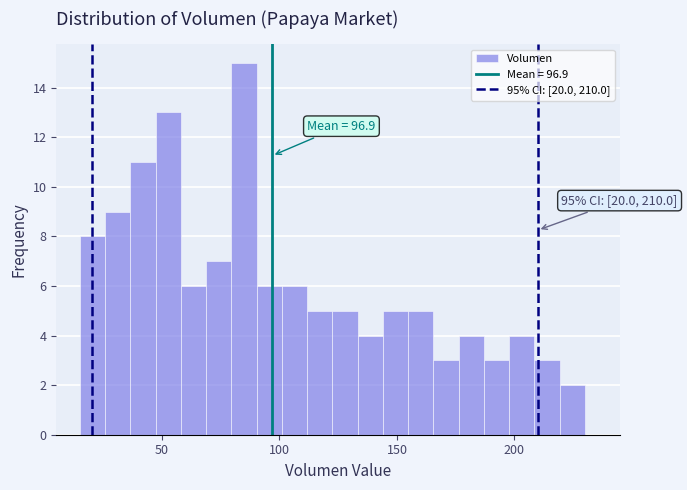

Around what value on the x-axis is the tallest bar? Give the approximate position of its centre, as read against the axis.

85